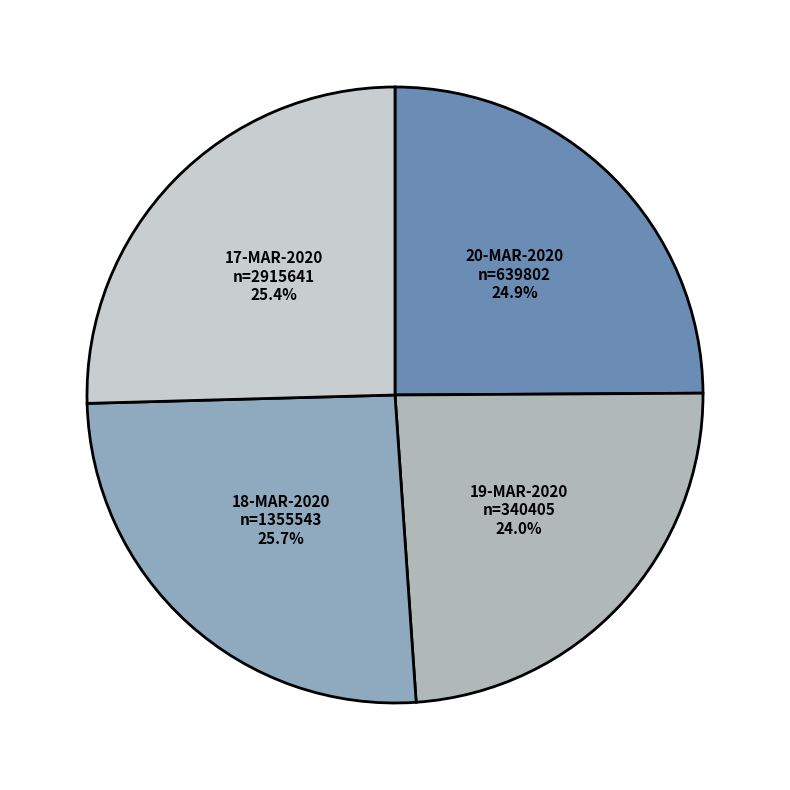

To the nearest percent, what is the average slice percentage?

25%